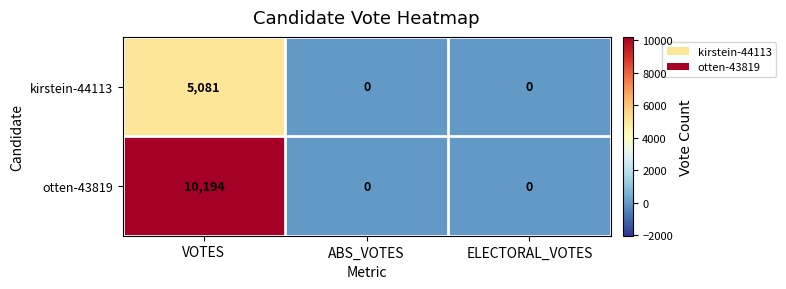

Which category has the highest value across all series?

VOTES